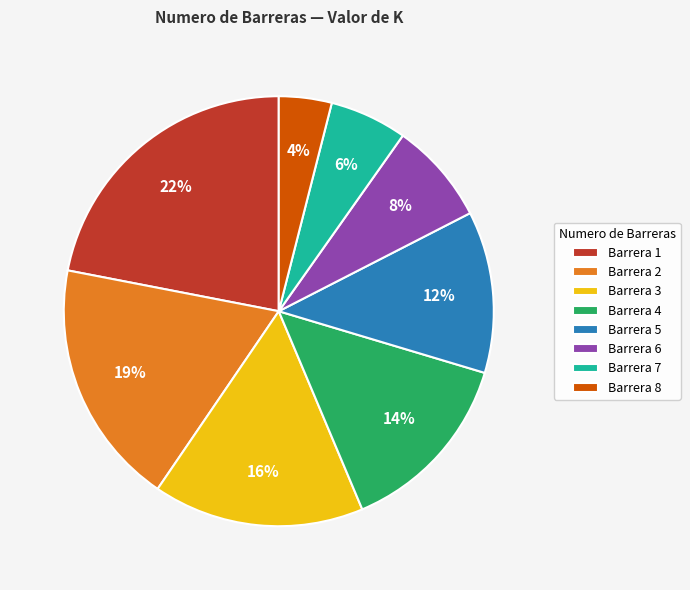

To the nearest percent, what is the average slice percentage?

12%